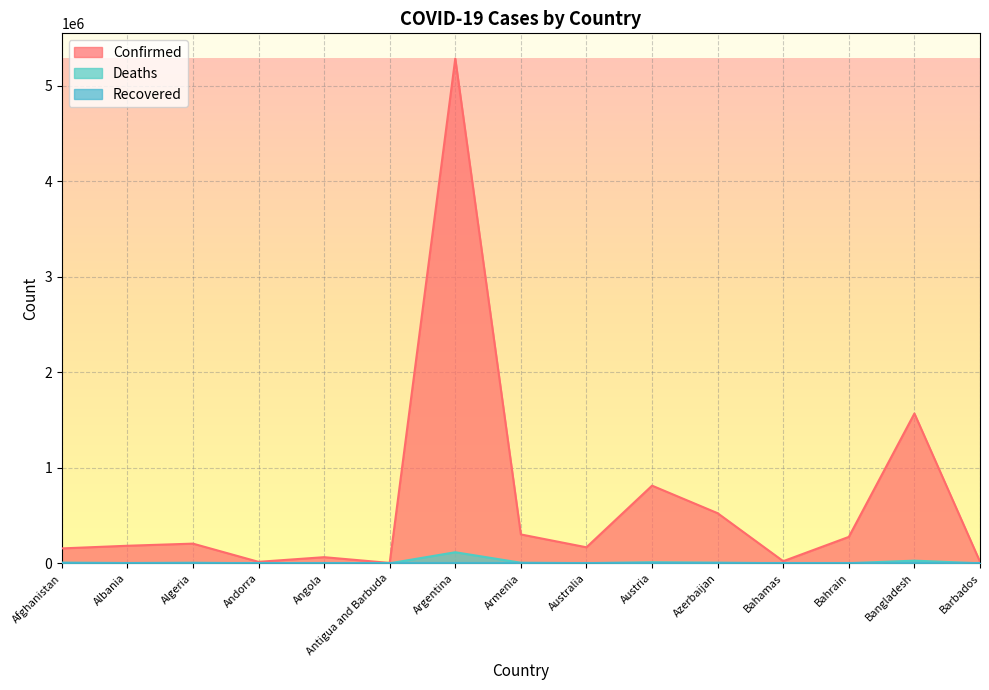

Which category has the highest value across all series?

Argentina